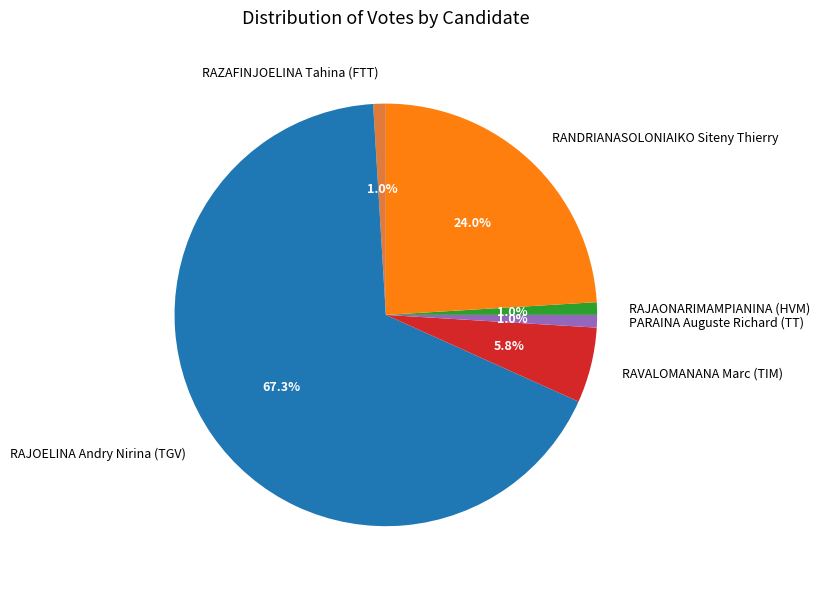

What percentage is the RANDRIANASOLONIAIKO Siteny Thierry slice, to the nearest percent?

24%